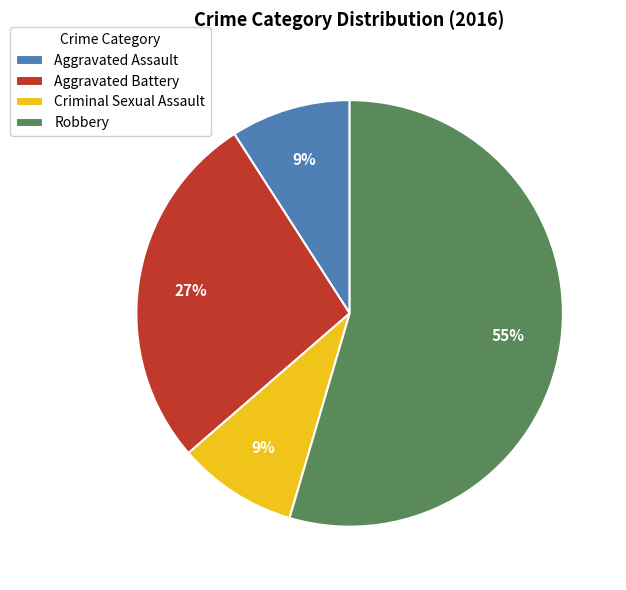

Is there a majority slice in this chart?

Yes